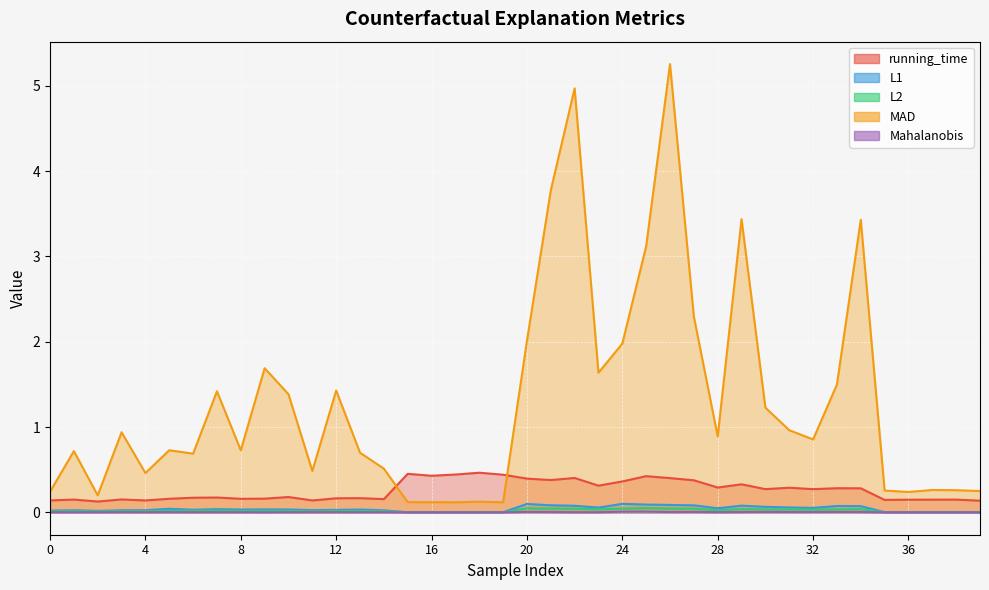

Which series has the widest spread of values?

MAD